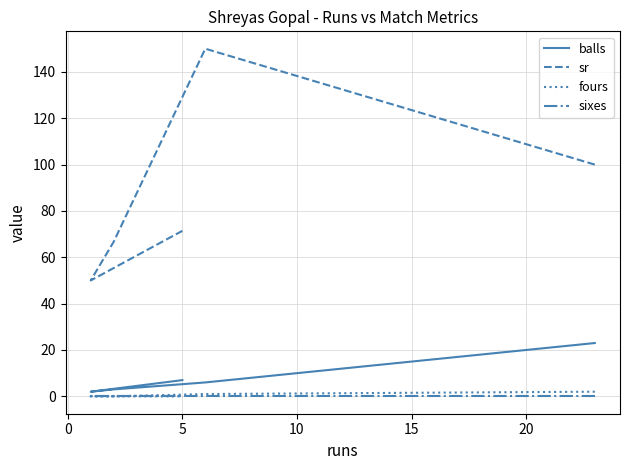

What is the difference between the second highest and second lowest values in the balls series?

4.0